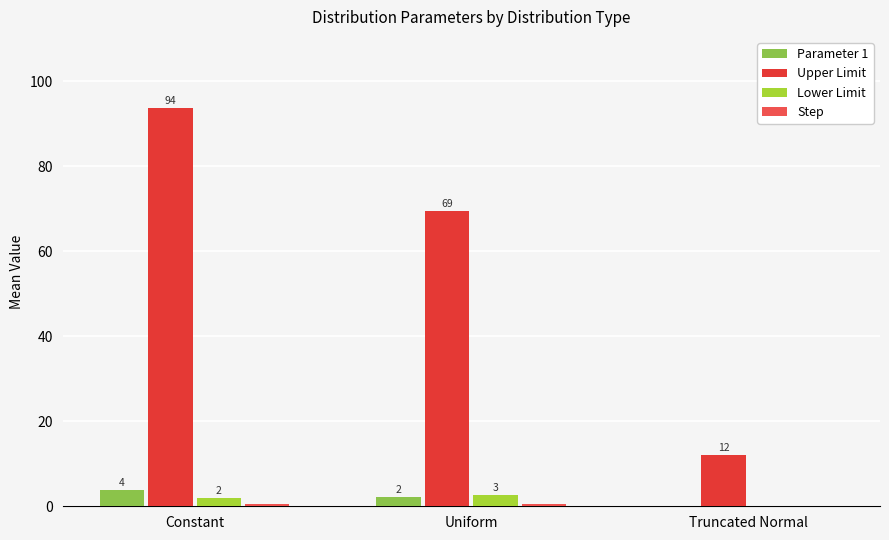

Rank the series by their maximum value, from lowest to highest.

Step, Lower Limit, Parameter 1, Upper Limit